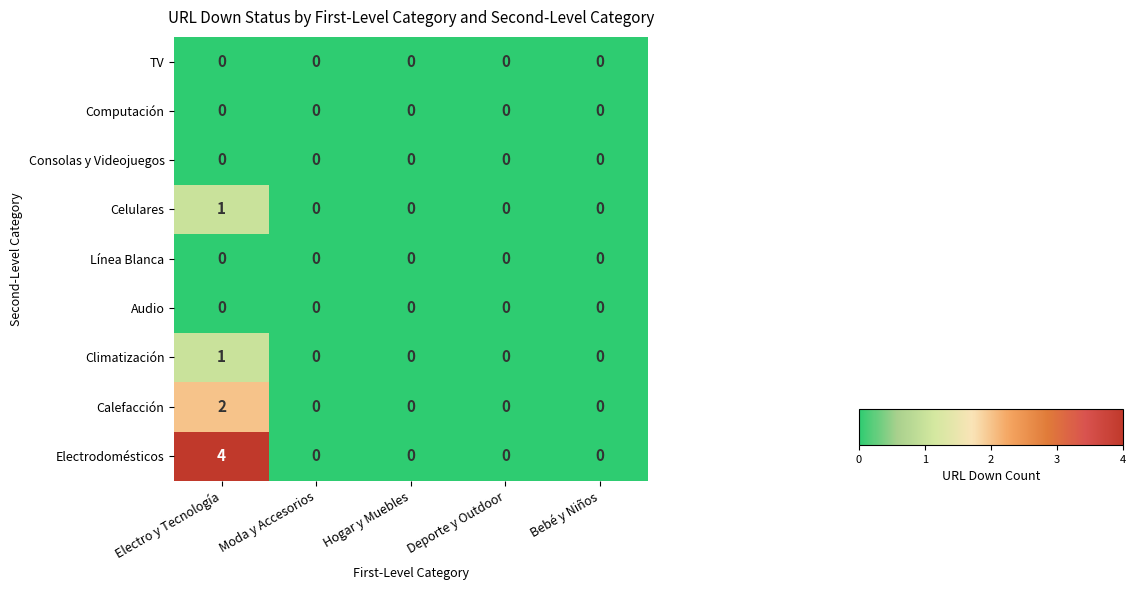

At which category is the sum across all series the highest?

Electro y Tecnología